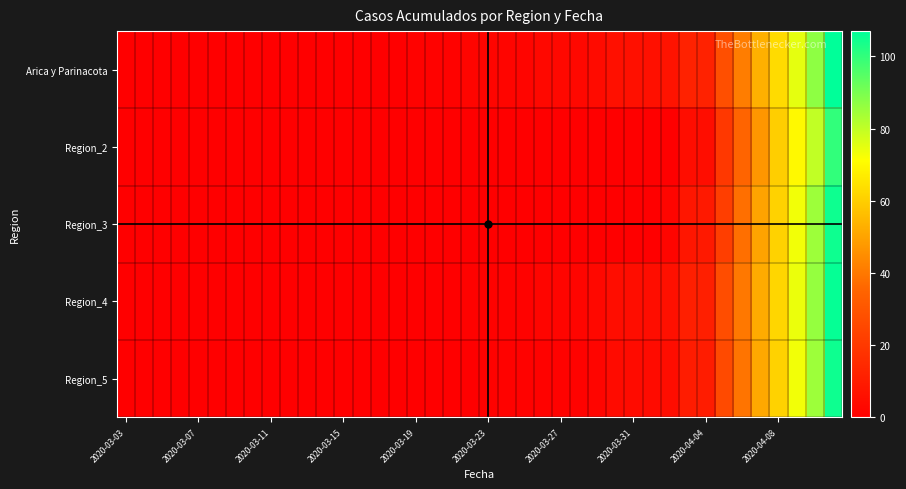

Reading left to right, transcribe all the data shown in this chart.

Arica y Parinacota: 0	0	0	0	0	0	0	0	0	0	0	0	0	0	0	0	1	1	1	2	2	2	2	3	3	3	4	6	6	6	7	12	12	28	41	53	63	75	87	107
Region_2: 0	0	0	0	0	0	0	0	0	0	0	0	0	0	0	0	0	0	0	0	0	0	0	0	0	0	0	0	0	0	0	5	5	20	35	47	60	70	80	100
Region_3: 0	0	0	0	0	0	0	0	0	0	0	0	0	0	0	0	0	0	0	0	0	0	0	0	0	0	0	0	0	0	2	8	9	22	38	50	61	73	85	105
Region_4: 0	0	0	0	0	0	0	0	0	0	0	0	0	0	0	0	0	0	0	1	1	1	1	2	2	2	3	5	5	5	6	11	11	27	40	52	62	74	86	106
Region_5: 0	0	0	0	0	0	0	0	0	0	0	0	0	0	0	0	0	0	0	0	1	1	1	1	1	1	2	4	4	4	5	10	10	26	39	51	61	73	85	105